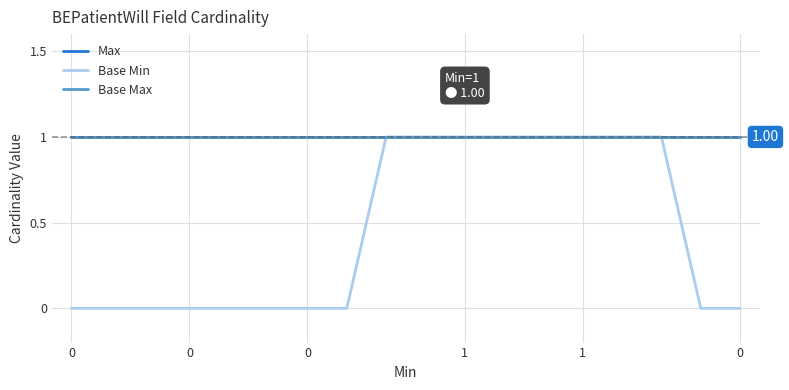

Is this an area chart (filled region under the line)?

No